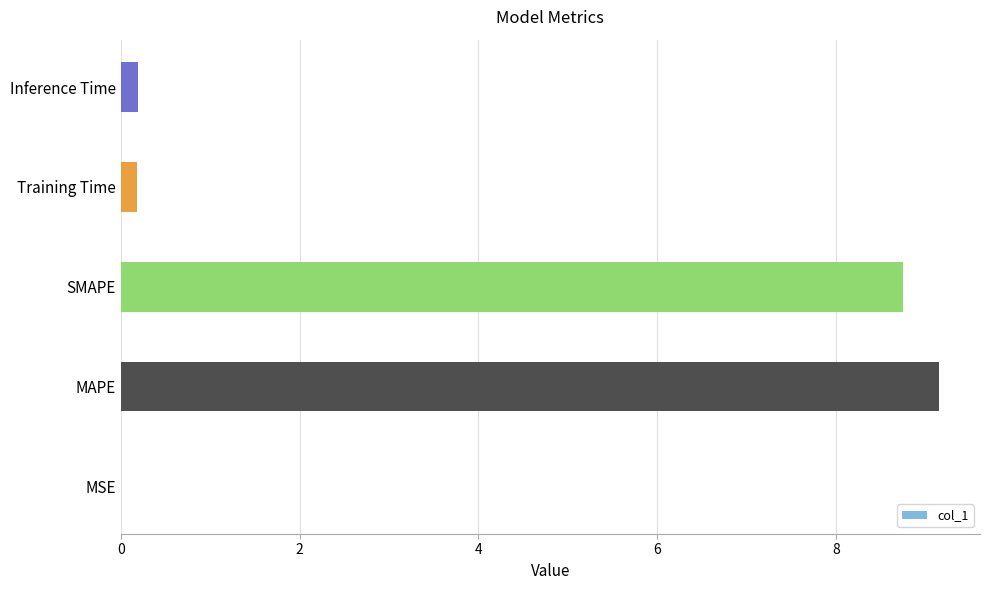

What is the approximate value at SMAPE?

8.8